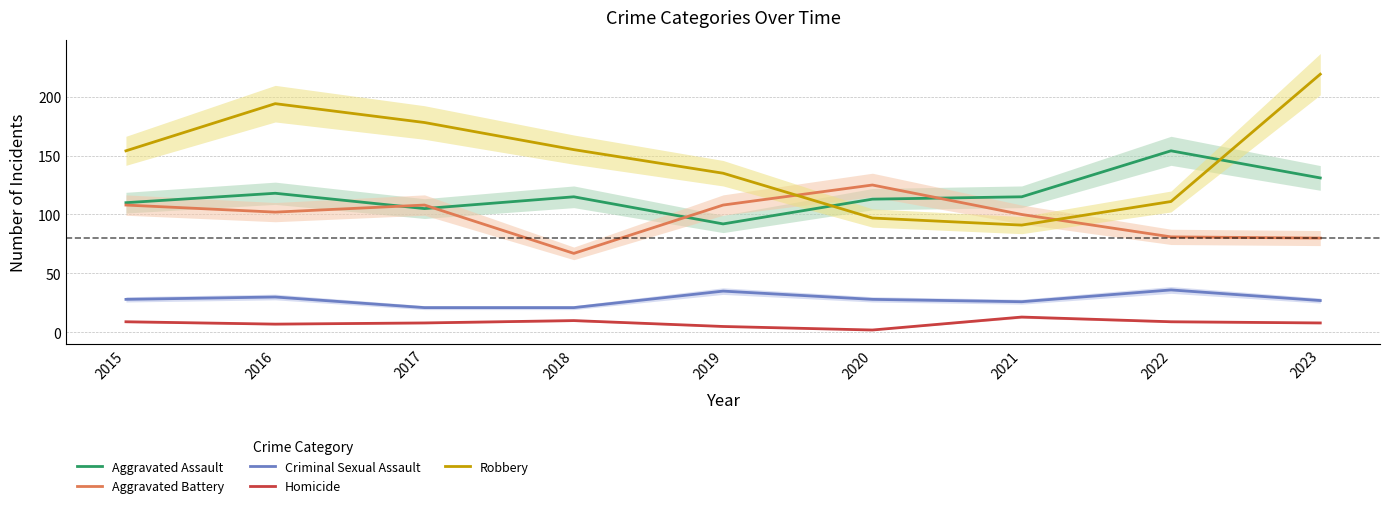

Between 2021 and 2019, which is larger?

2021